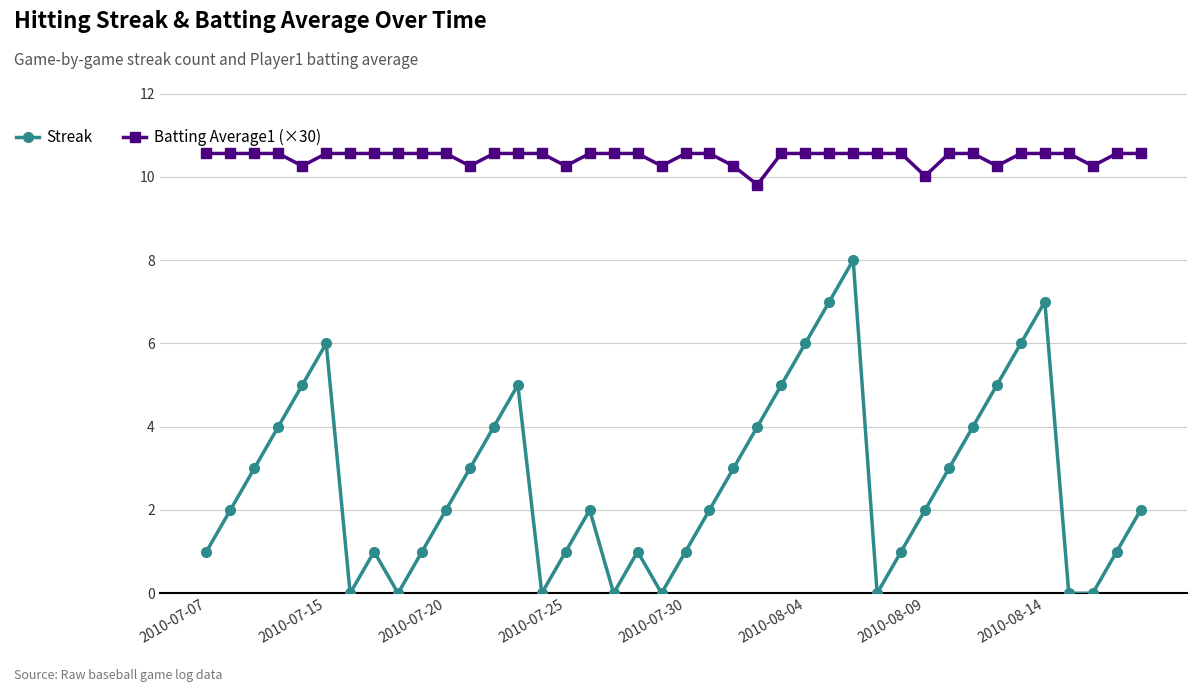

Which series has the largest total across all categories?

Batting Average1 (×30)